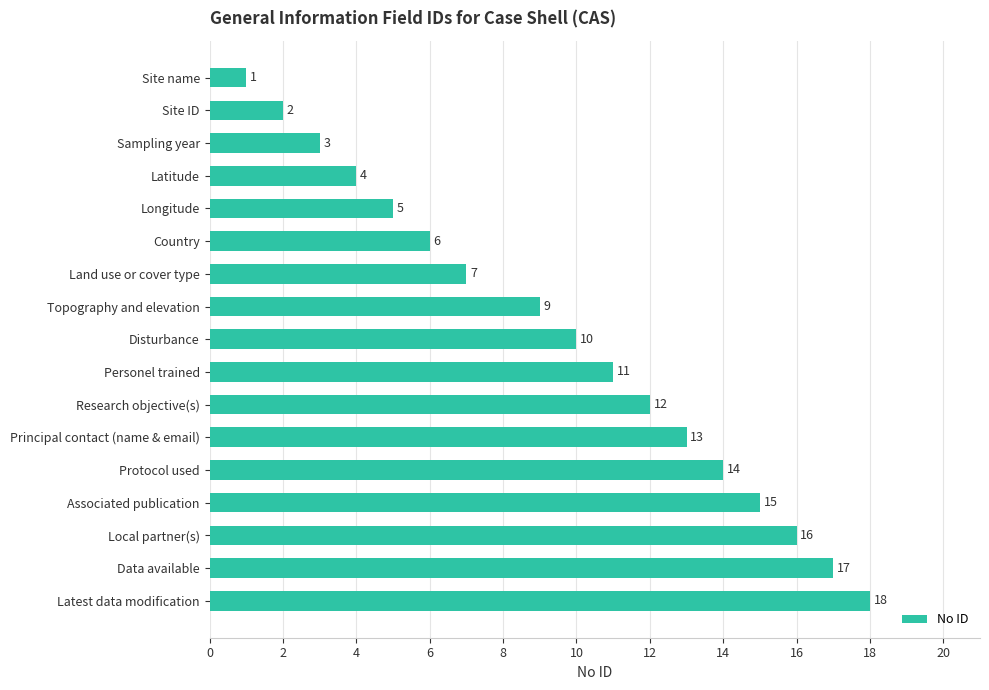

Where is the data nearest to the value 9?

Topography and elevation